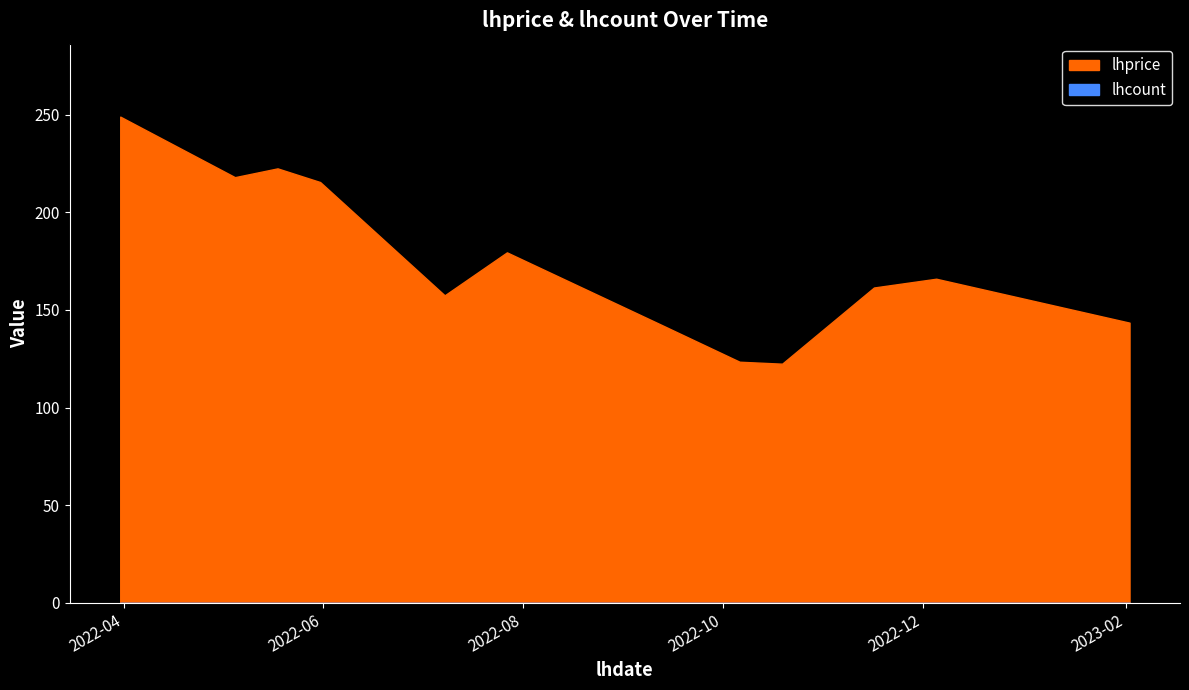

Reading left to right, list all the values displayed in this chart.

lhprice: 2022-03-31=249.0	2022-05-05=218.0	2022-05-18=222.5	2022-05-31=215.5	2022-07-08=157.5	2022-07-27=179.5	2022-09-12=142.5	2022-10-06=123.5	2022-10-19=122.5	2022-11-16=161.5	2022-12-05=166.0	2023-02-02=143.5
lhcount: 2022-03-31=0.0	2022-05-05=0.0	2022-05-18=0.0	2022-05-31=0.0	2022-07-08=0.0	2022-07-27=0.0	2022-09-12=0.0	2022-10-06=0.0	2022-10-19=0.0	2022-11-16=0.0	2022-12-05=0.0	2023-02-02=0.0